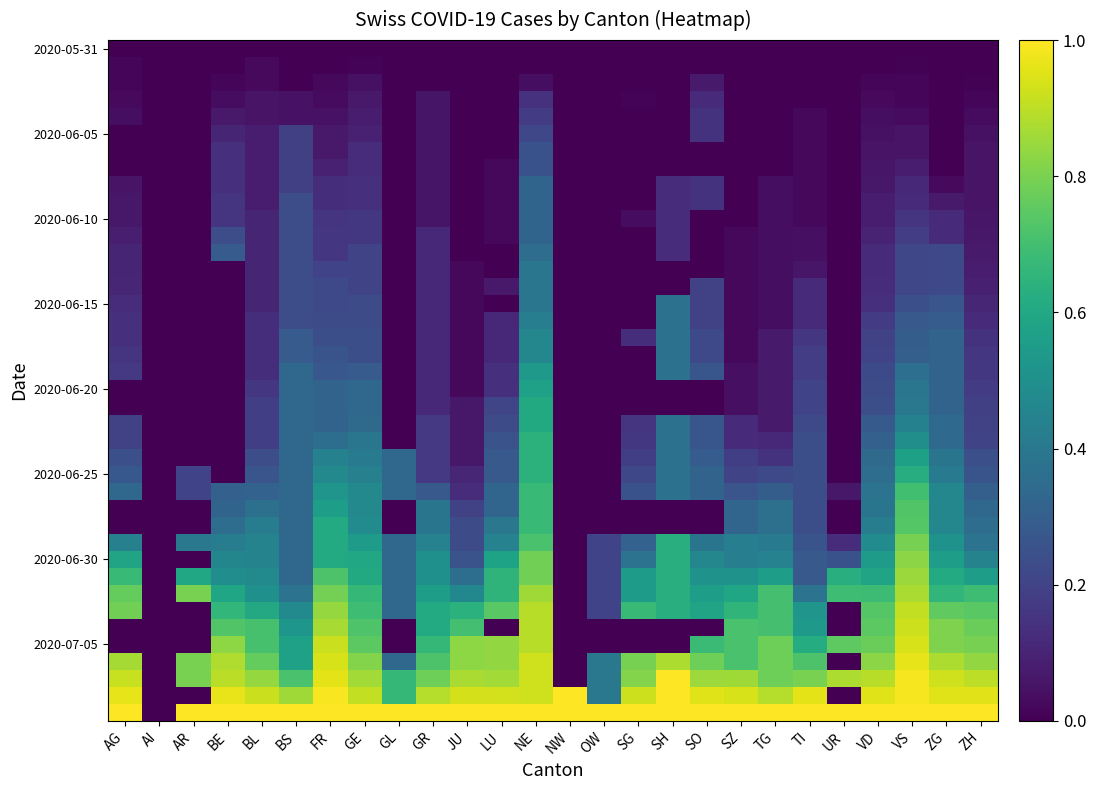

Which series changed the most between BE and VS?

2020-06-25